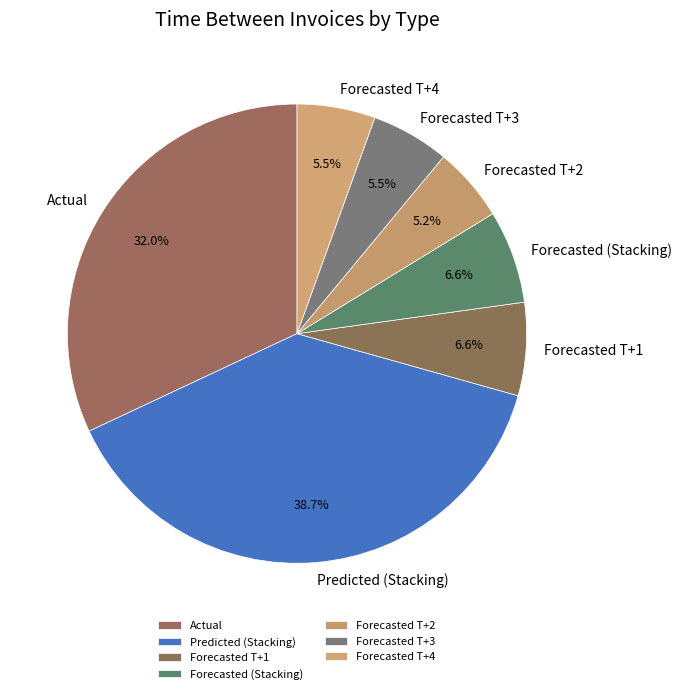

What percentage is NOT represented by Actual?

68.0%